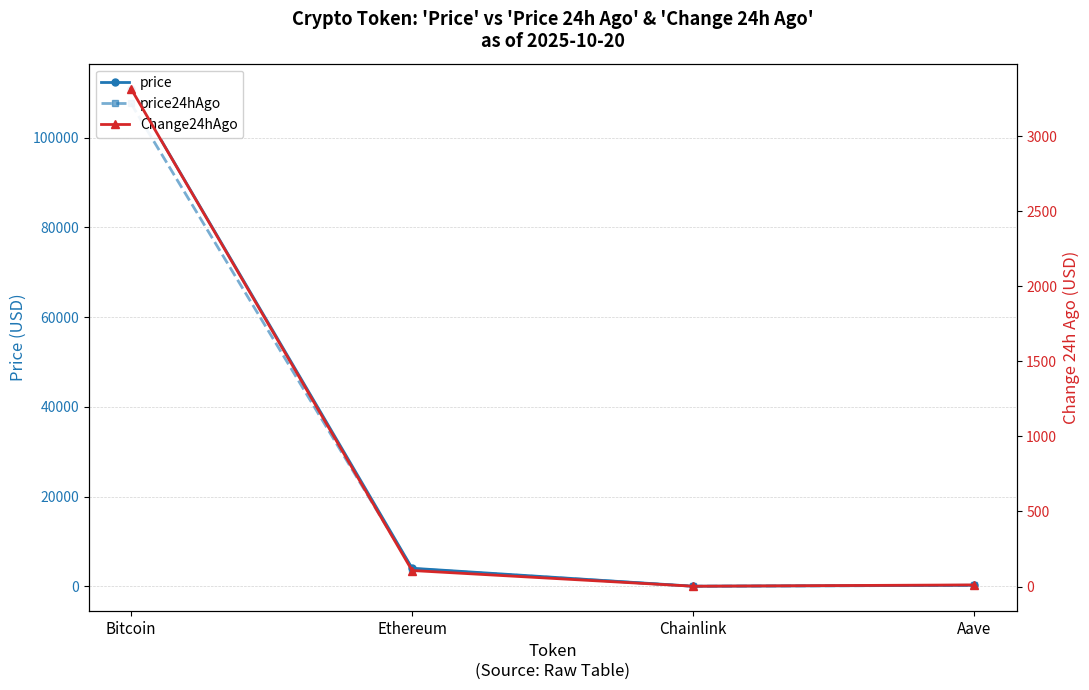

True or false: price and price24hAgo cross at least once.

False